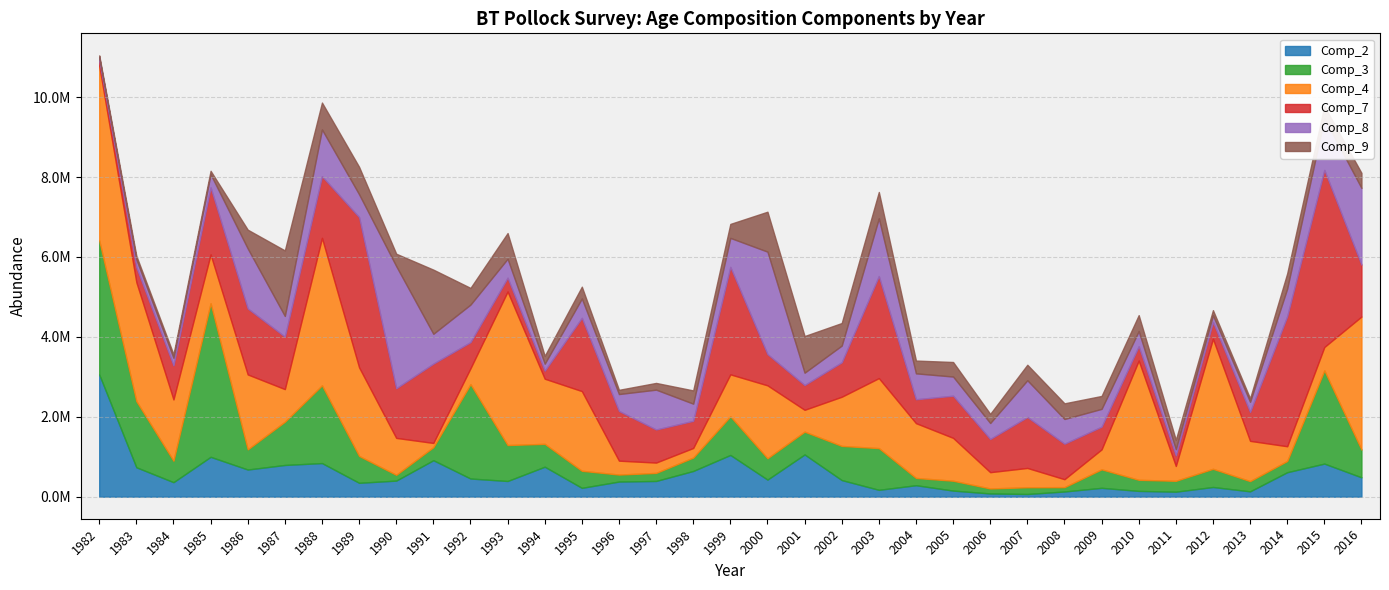

Does the chart have visible grid lines?

Yes